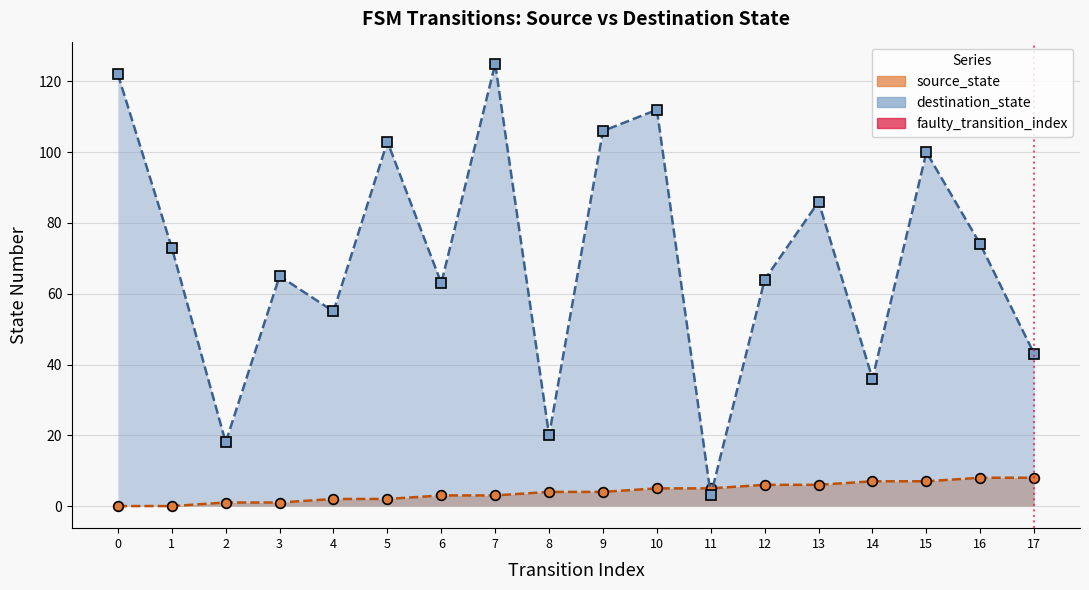

True or false: the data shows 1 at 17.

False